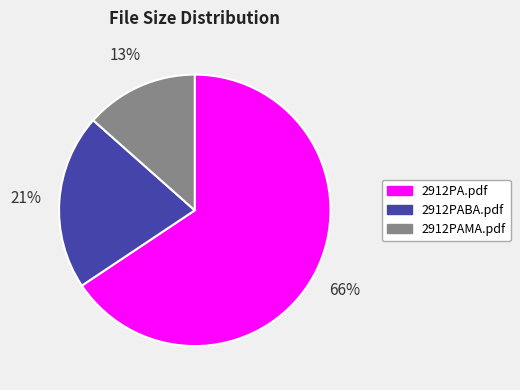

To the nearest percent, what portion does 2912PABA.pdf represent?

21%